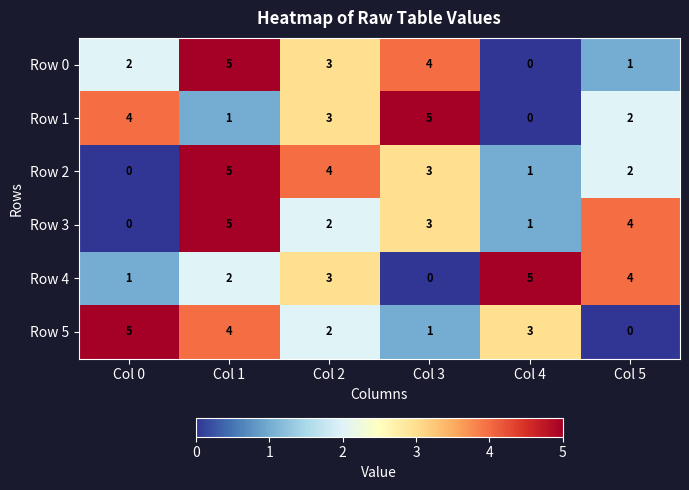

How many data points does each series have?

6